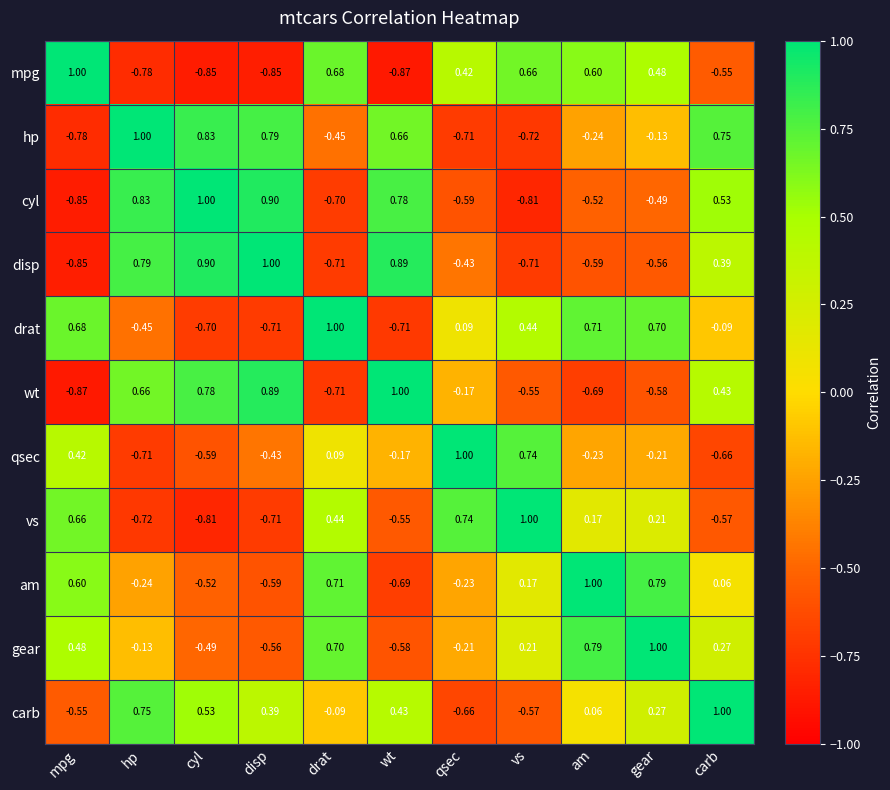

Count the number of categories in the chart.

11